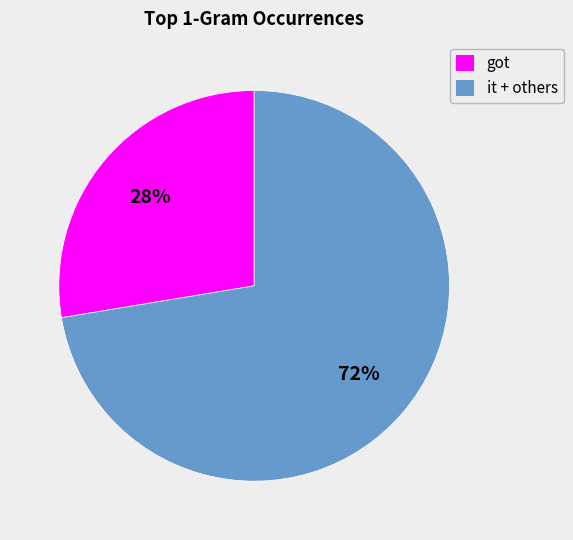

To the nearest percent, what is the average slice percentage?

50%